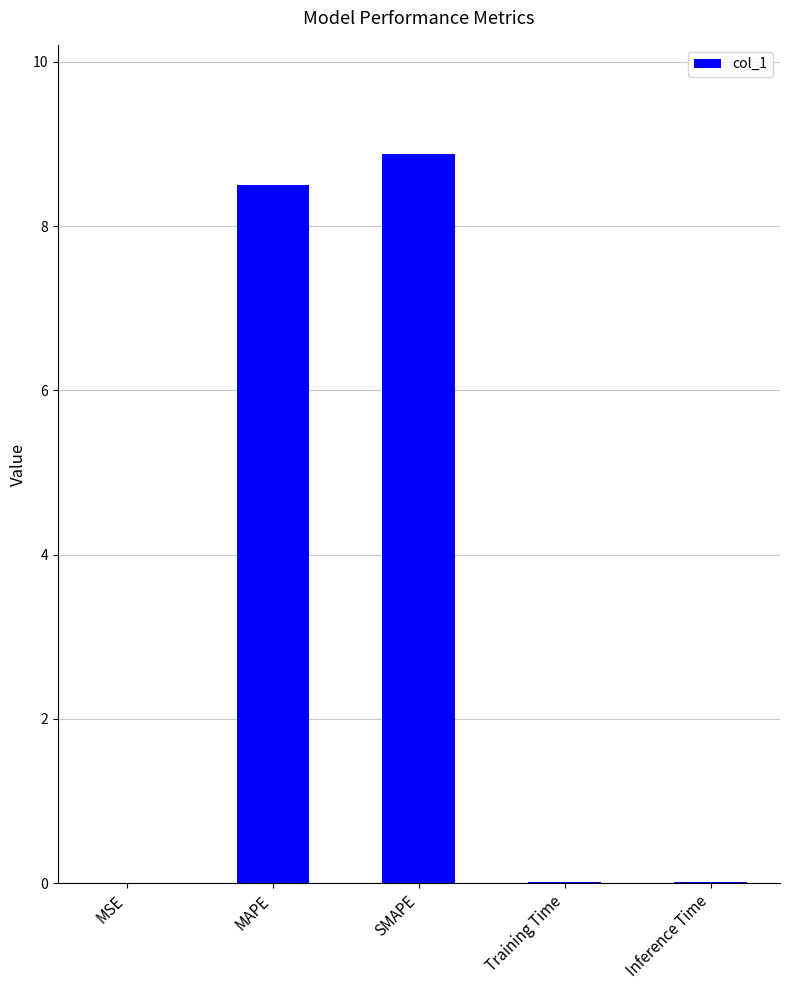

The chart shows a value of 8.5 at MAPE. True or false?

True